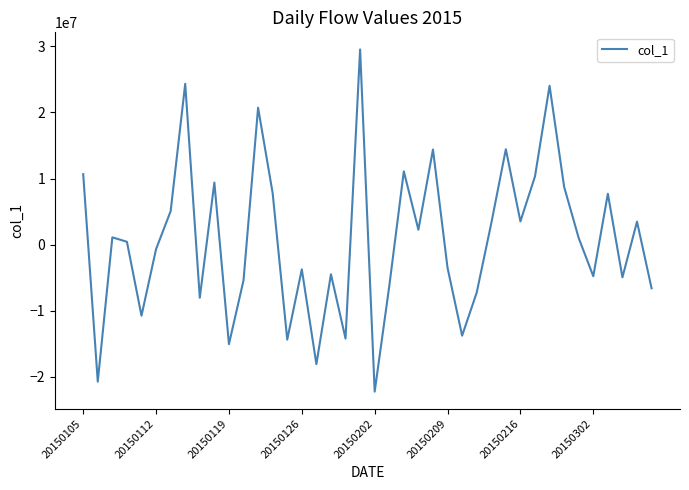

What is the minimum value shown in the chart?

-22262797.4